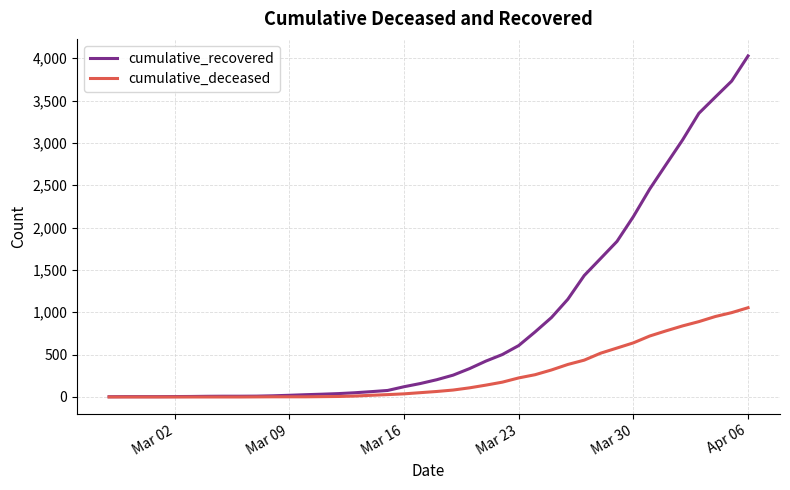

What are all the series names shown in the legend?

cumulative_recovered, cumulative_deceased